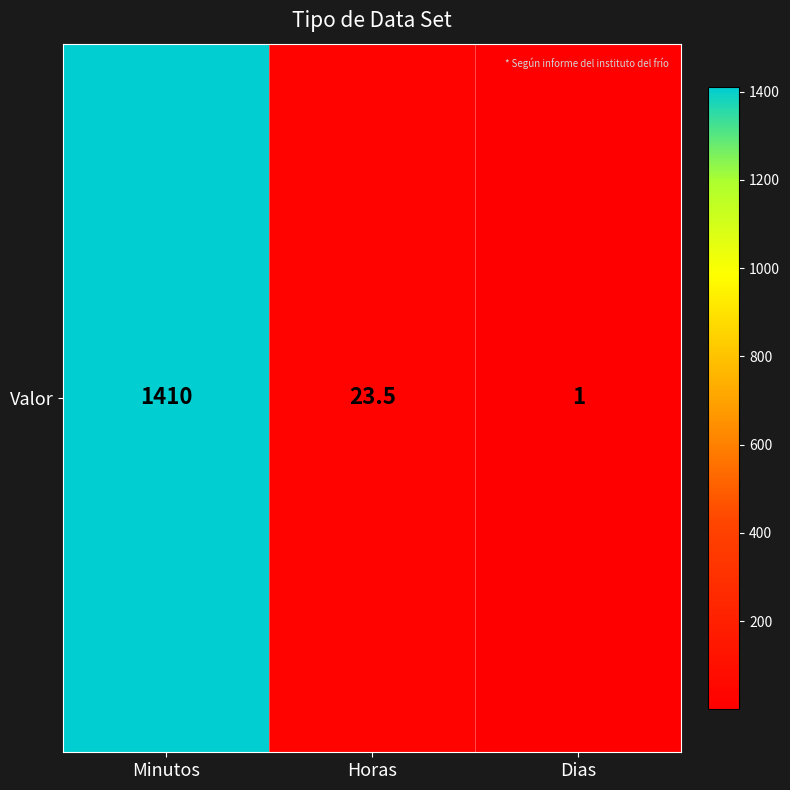

True or false: the data shows 23.5 at Horas.

True